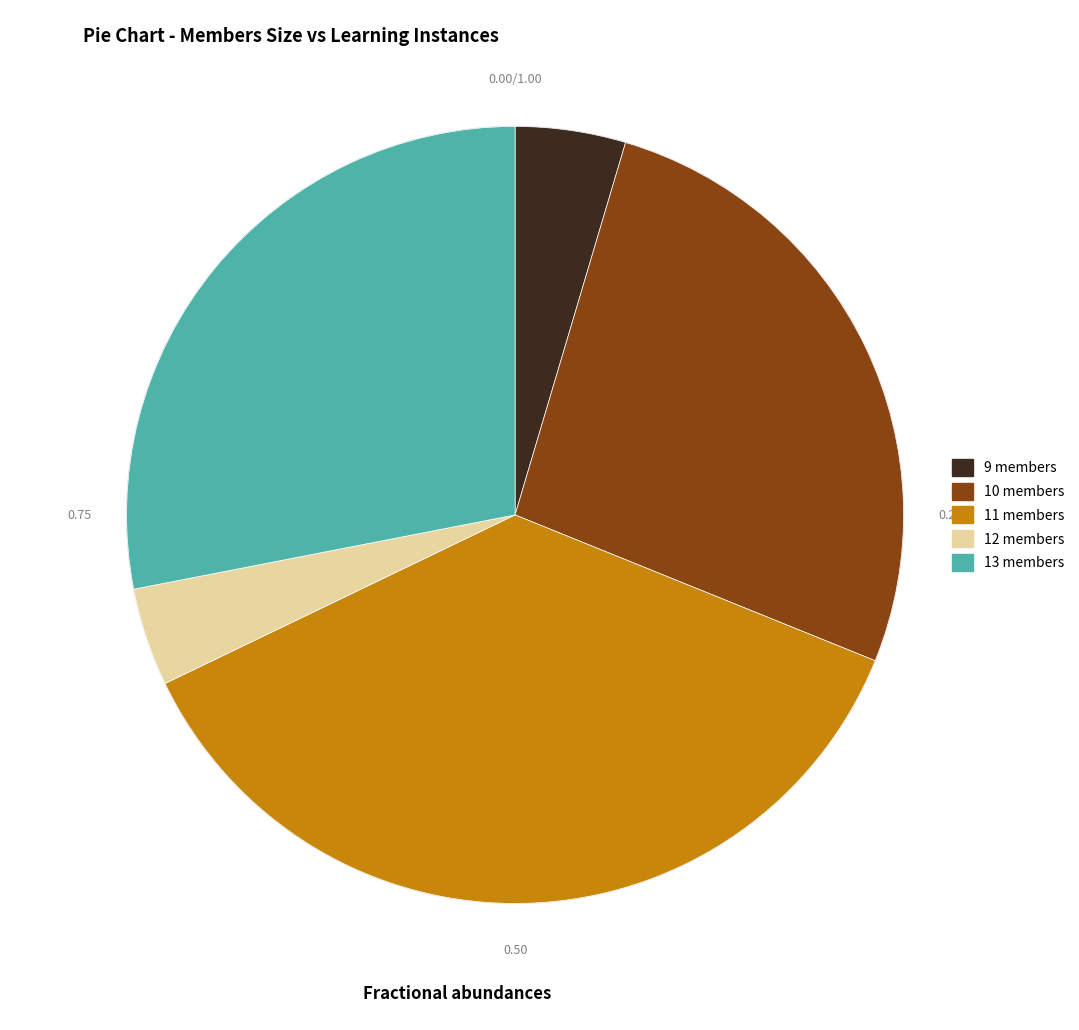

Is 12 members the majority of the pie?

No